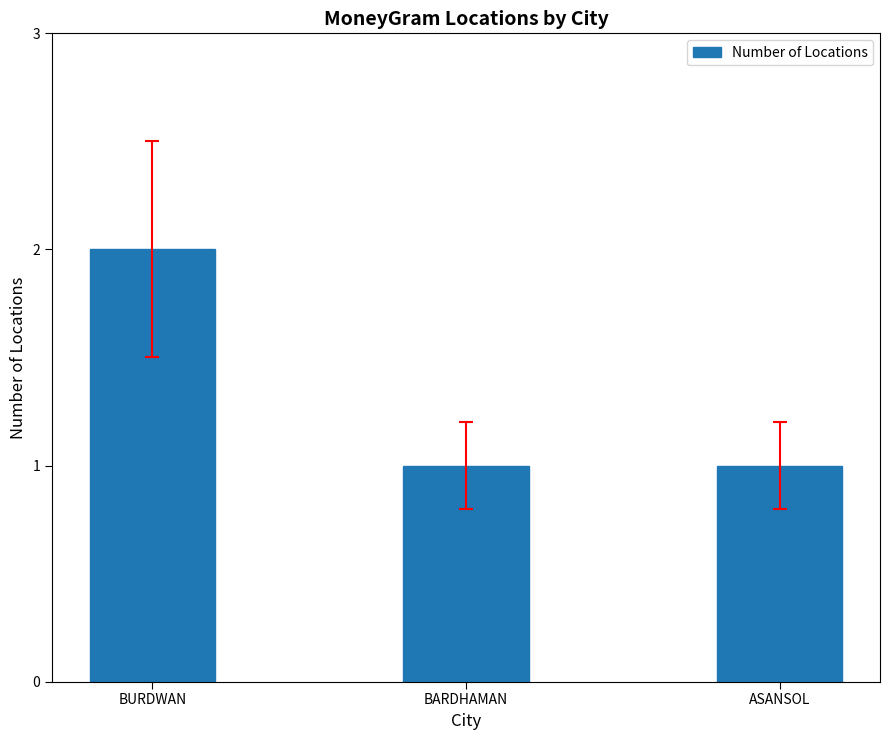

What position from the left is ASANSOL?

3